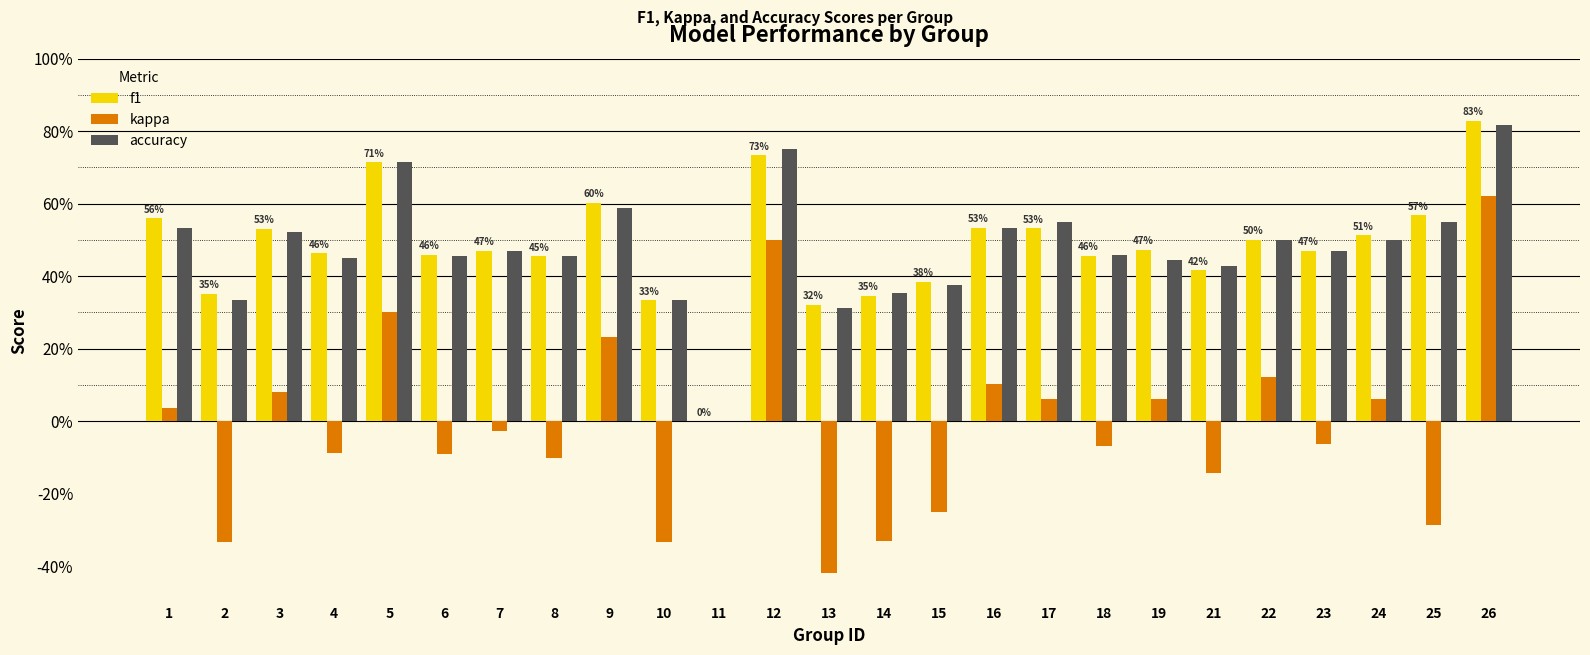

What are all the series names shown in the legend?

f1, kappa, accuracy